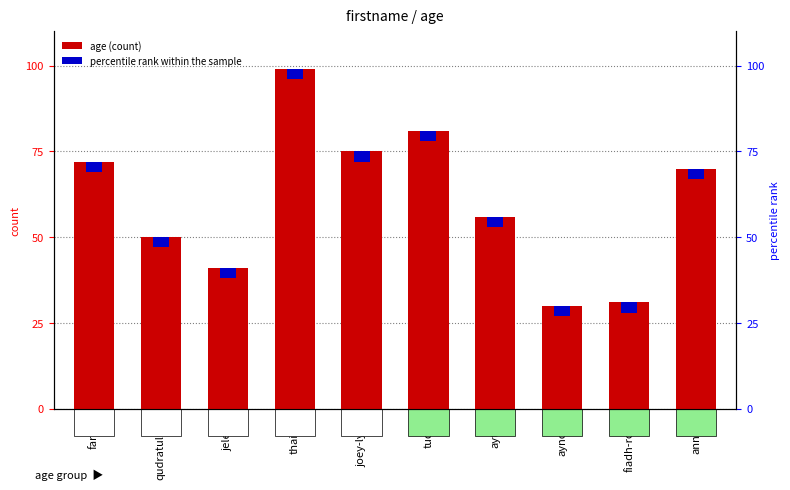

What is the maximum value shown in the chart?

99